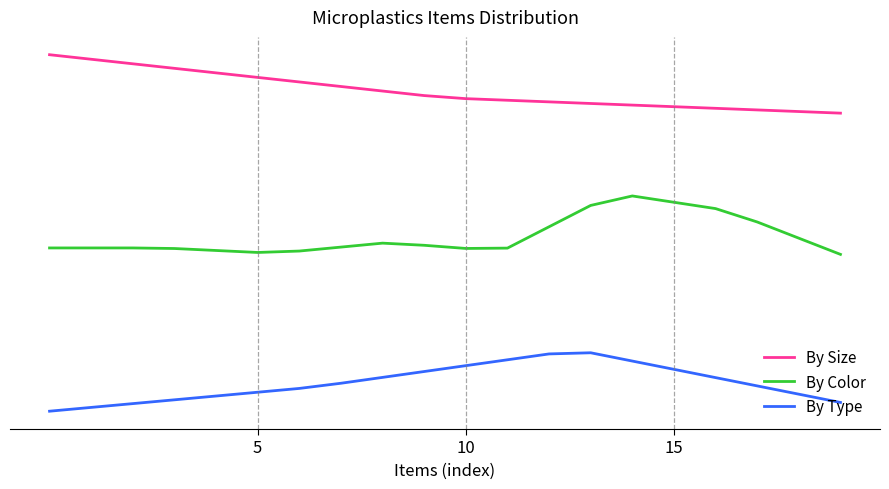

What are all the series names shown in the legend?

By Size, By Color, By Type